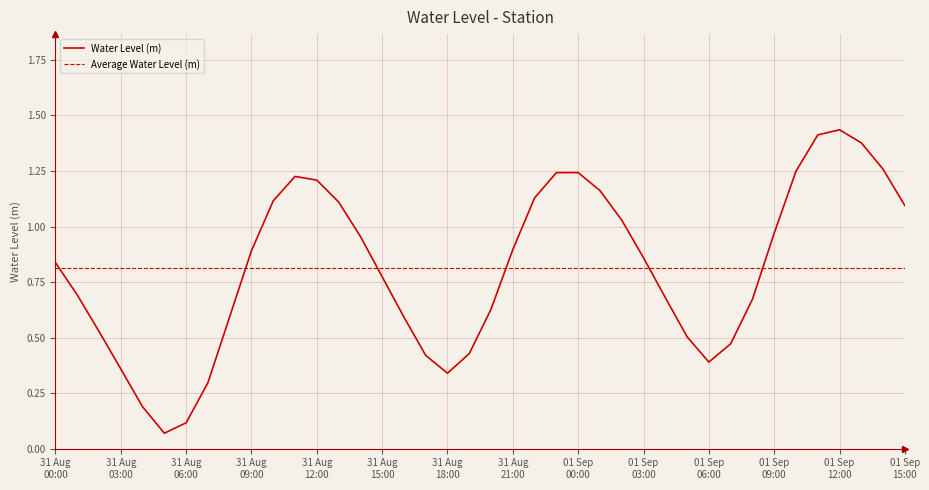

The chart shows a value of 1.1 at 01 Sep 15:00. True or false?

True